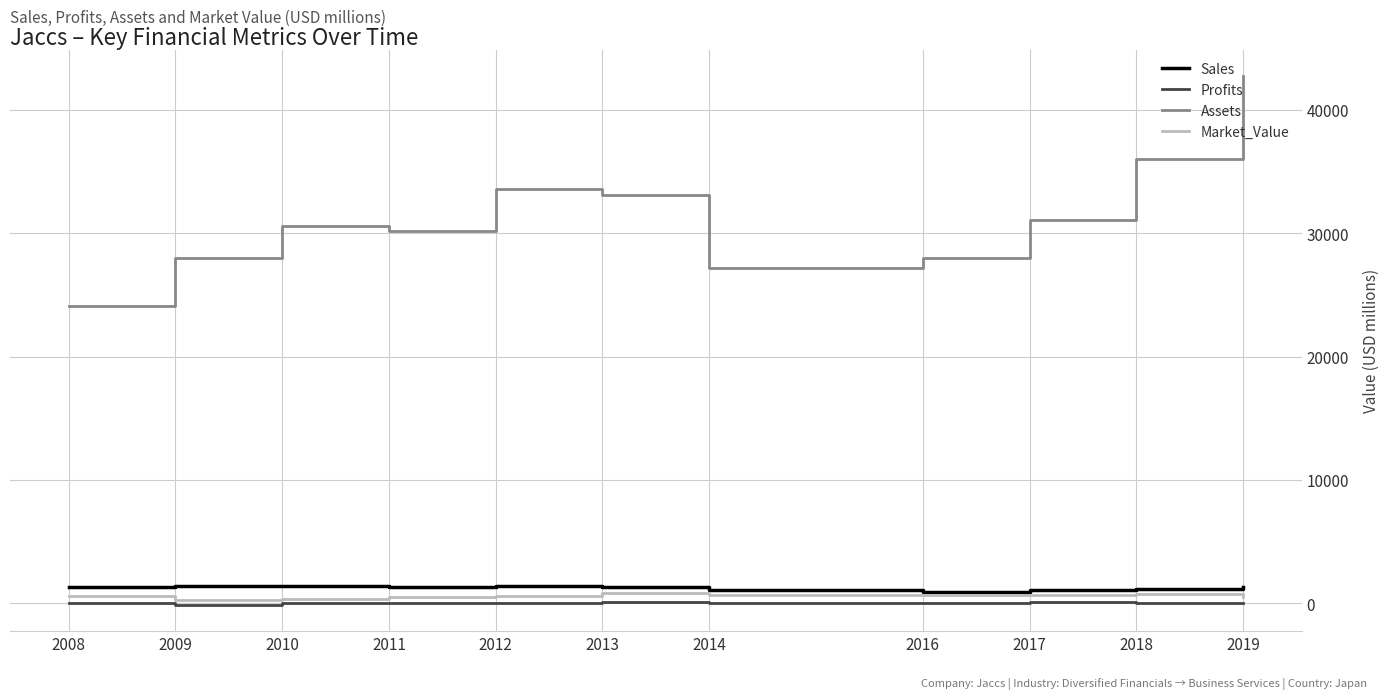

True or false: Profits and Sales cross at least once.

False